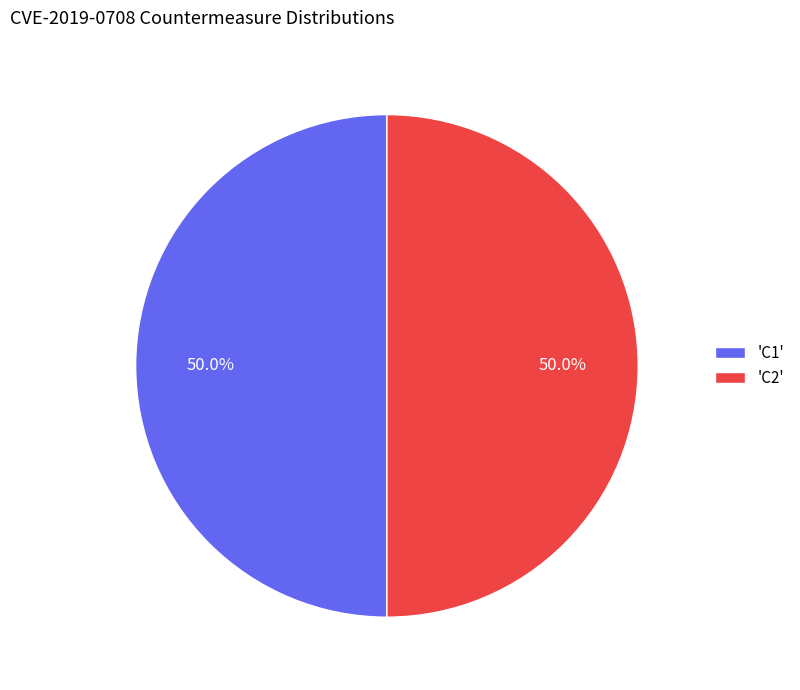

What is the total percentage of 'C2' and 'C1'?

100.0%